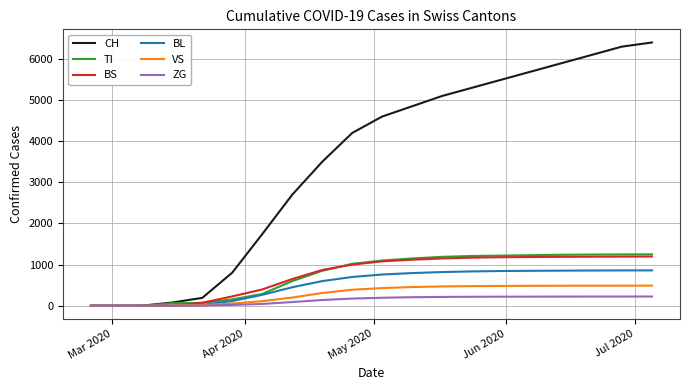

What is the highest value of the BS series?

1197